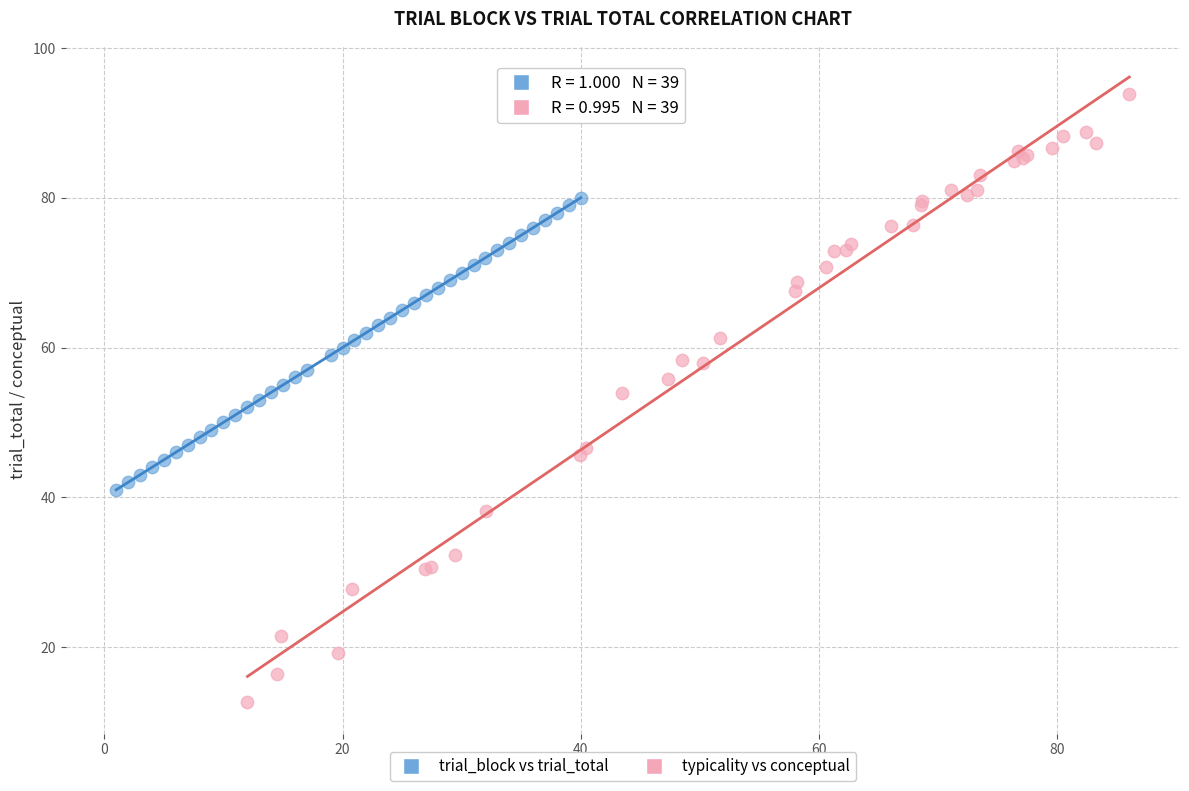

Which series has the widest spread of Y values?

typicality vs conceptual